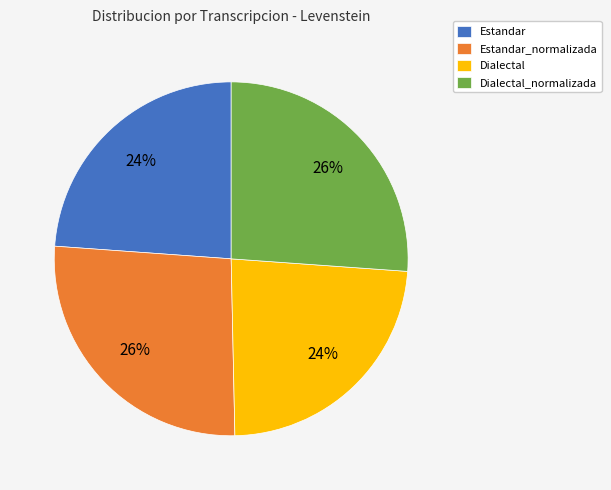

Is it true that Estandar_normalizada is 26% of the pie?

True